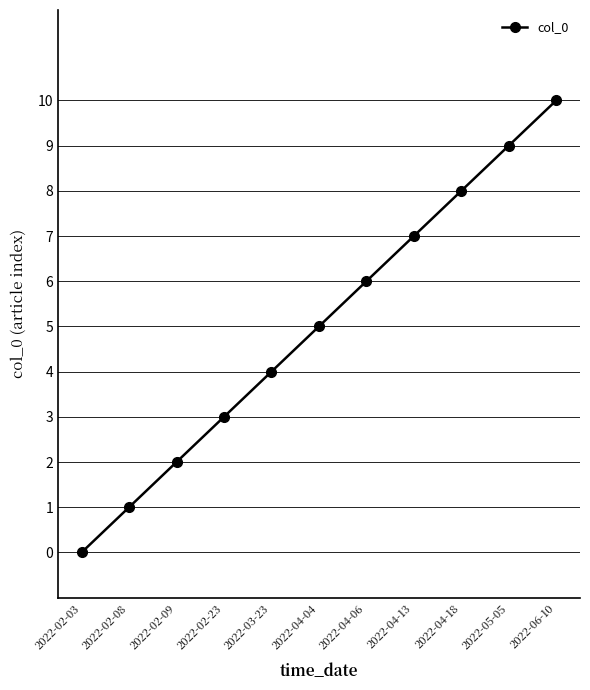

How many distinct data groups are displayed?

1